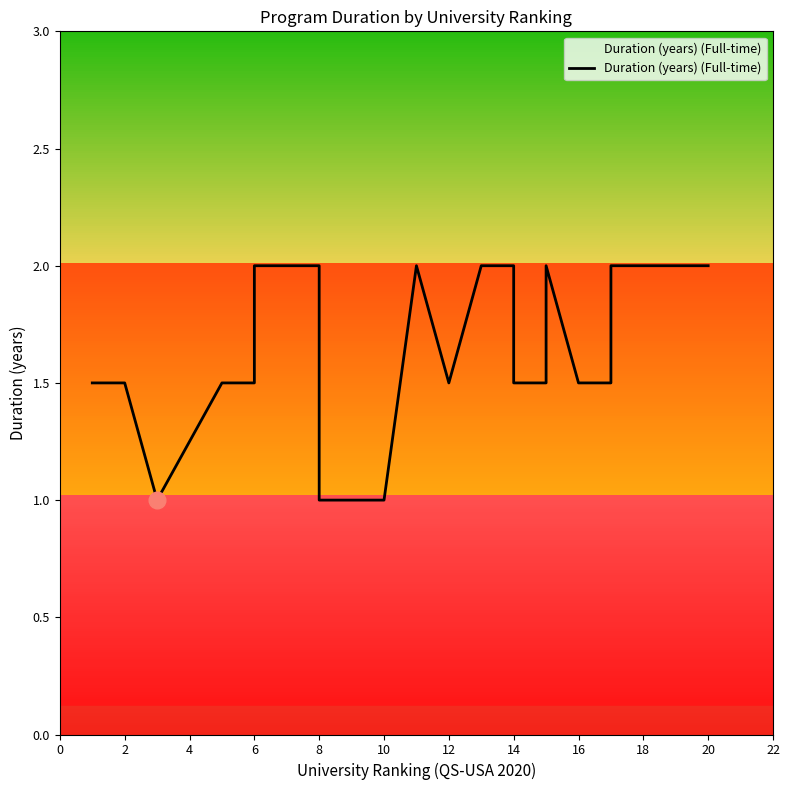

Which label corresponds to the largest value in the chart?

6